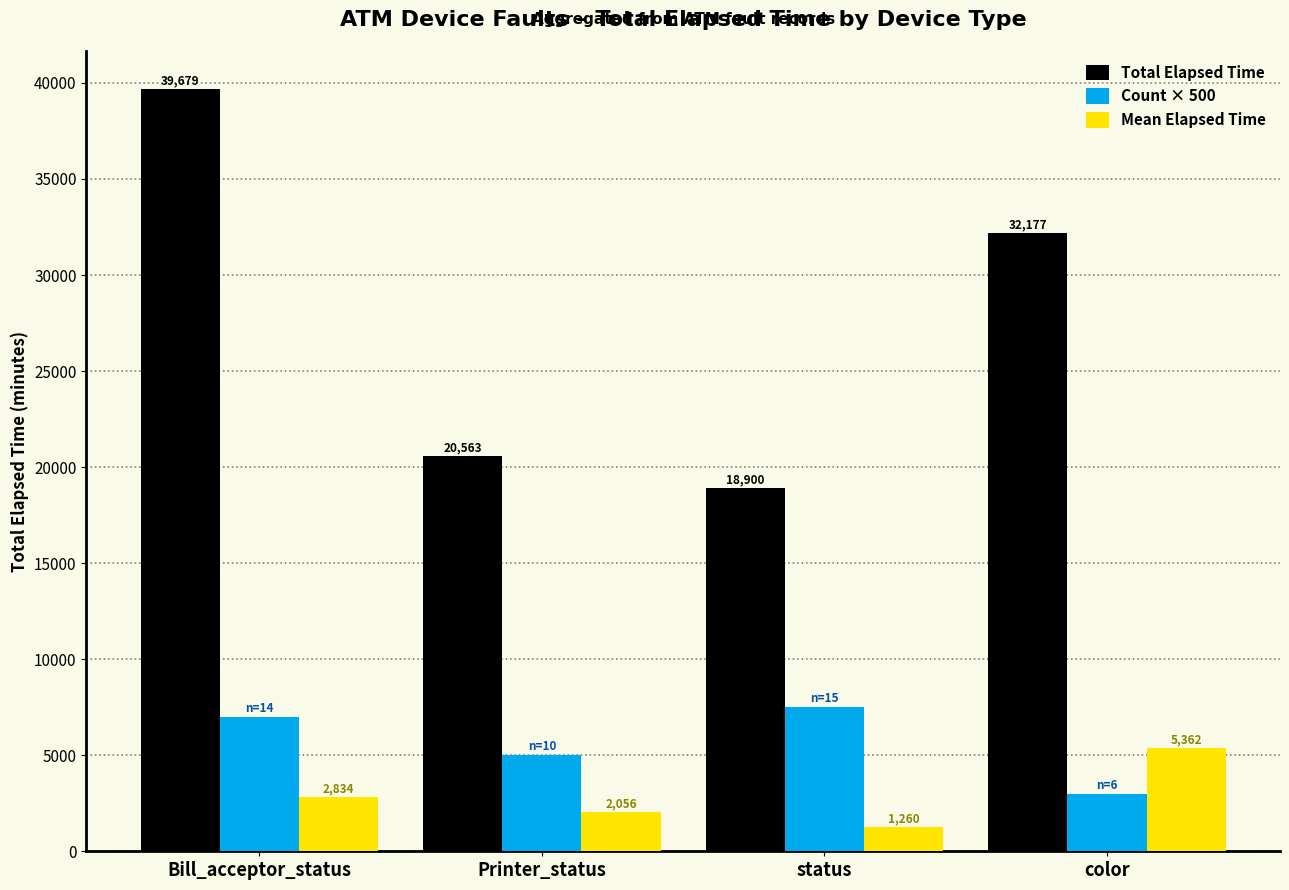

The value of Total Elapsed Time at status is 32645.1. True or false?

False